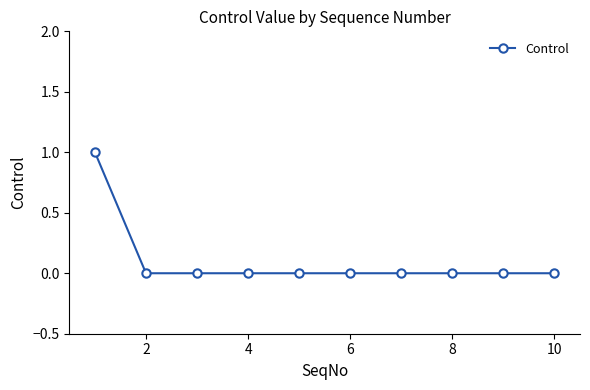

Reading left to right, what are all the values shown in this chart?

1	0	0	0	0	0	0	0	0	0